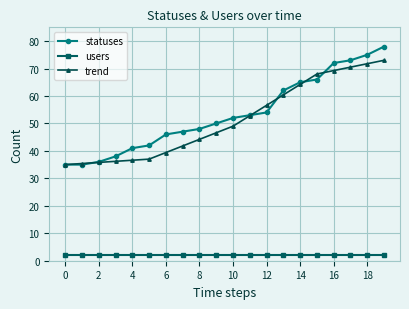

At how many categories does at least one series exceed 17?

20